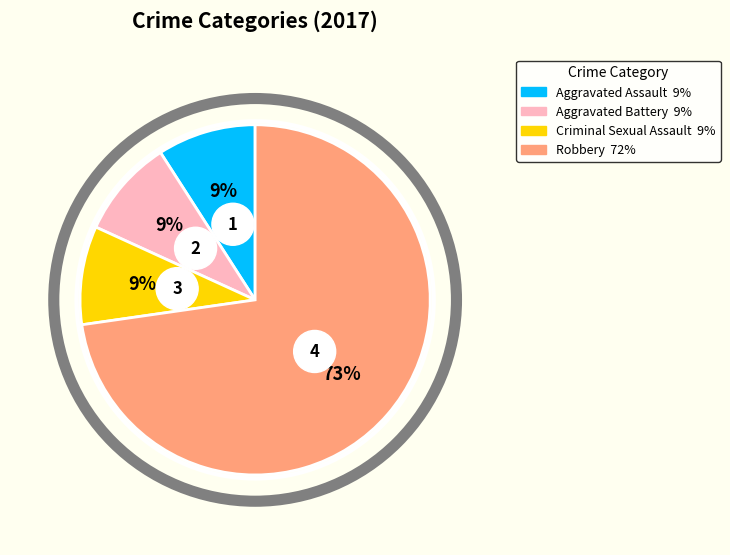

What is the majority slice?

Robbery